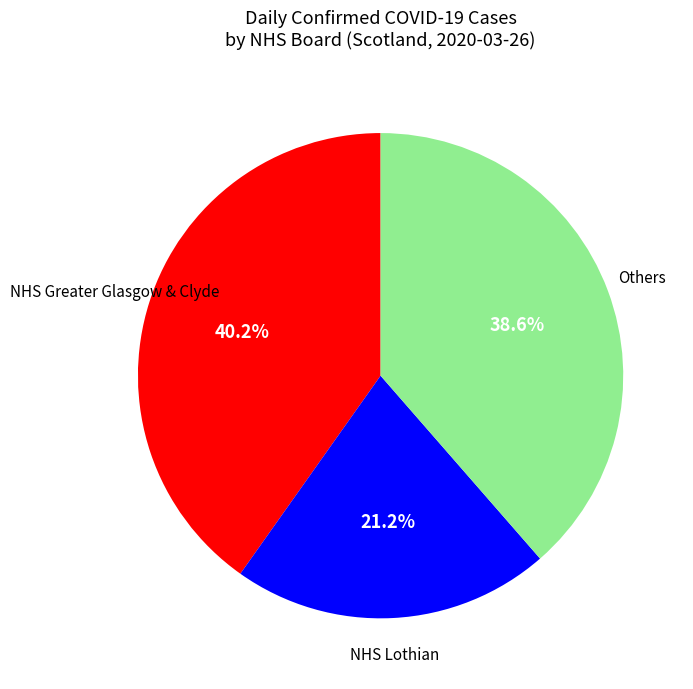

Is there any slice that represents more than half of the pie?

No